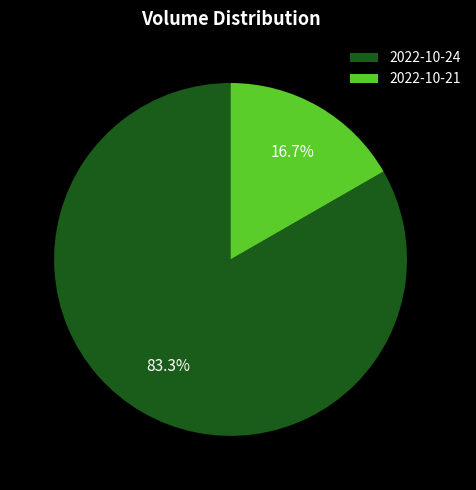

Rank the categories by value from lowest to highest.

2022-10-21, 2022-10-24